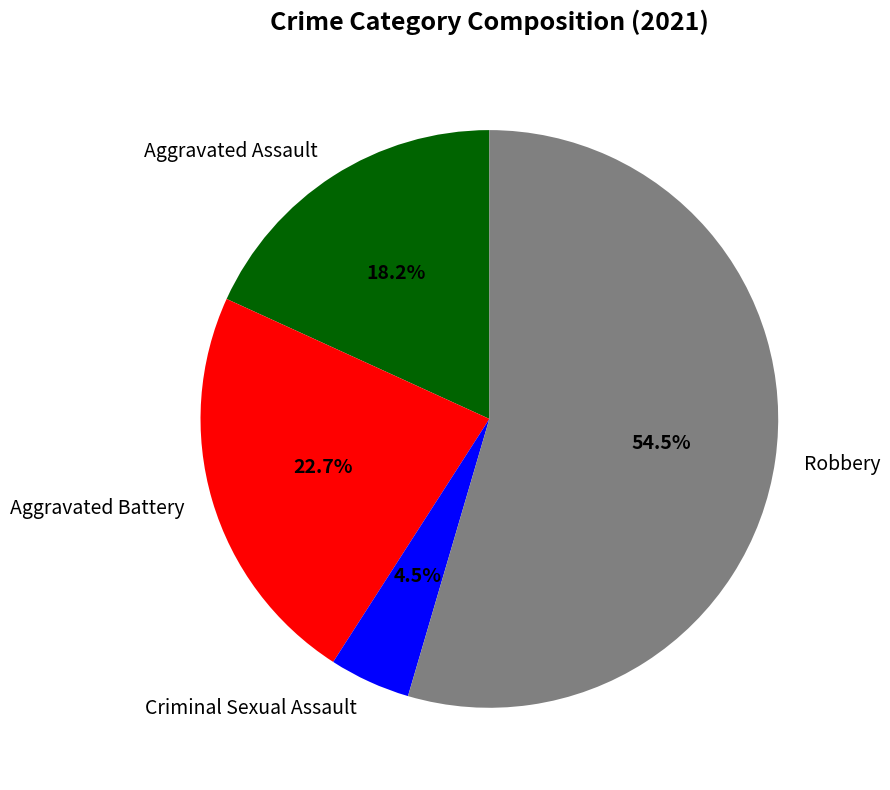

What is the largest slice in the pie chart?

Robbery